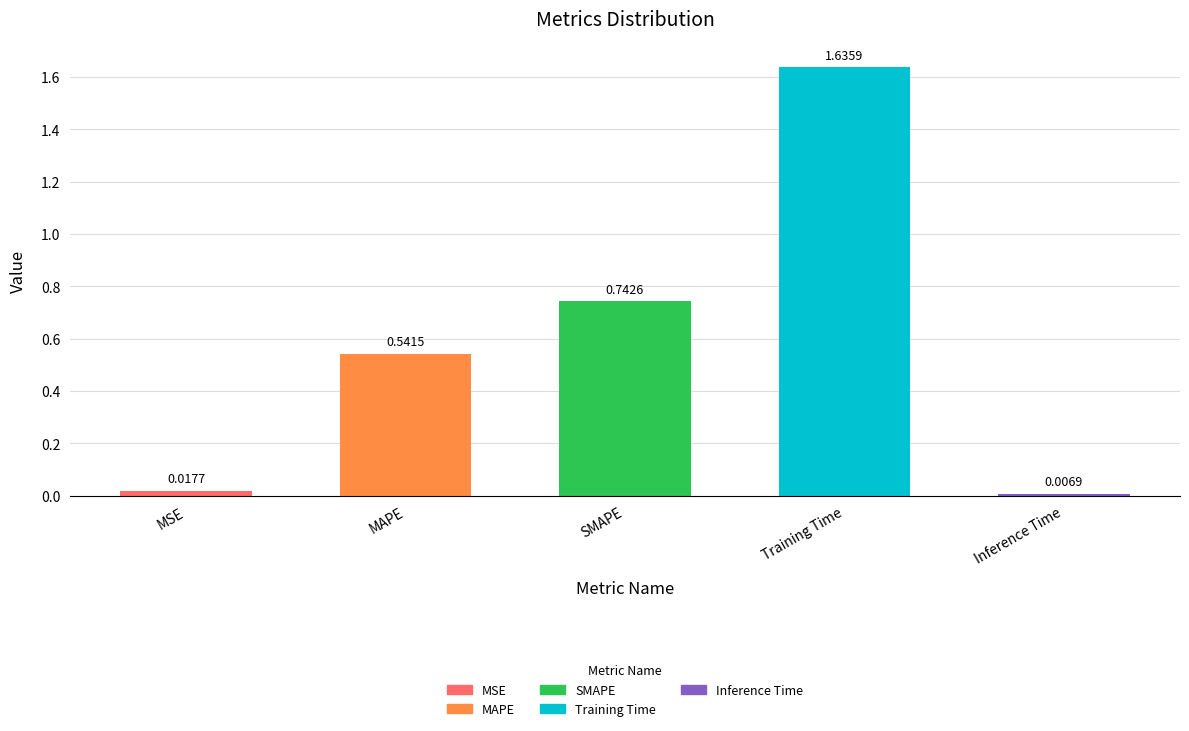

List the labels in order of value, smallest first.

Inference Time, MSE, MAPE, SMAPE, Training Time